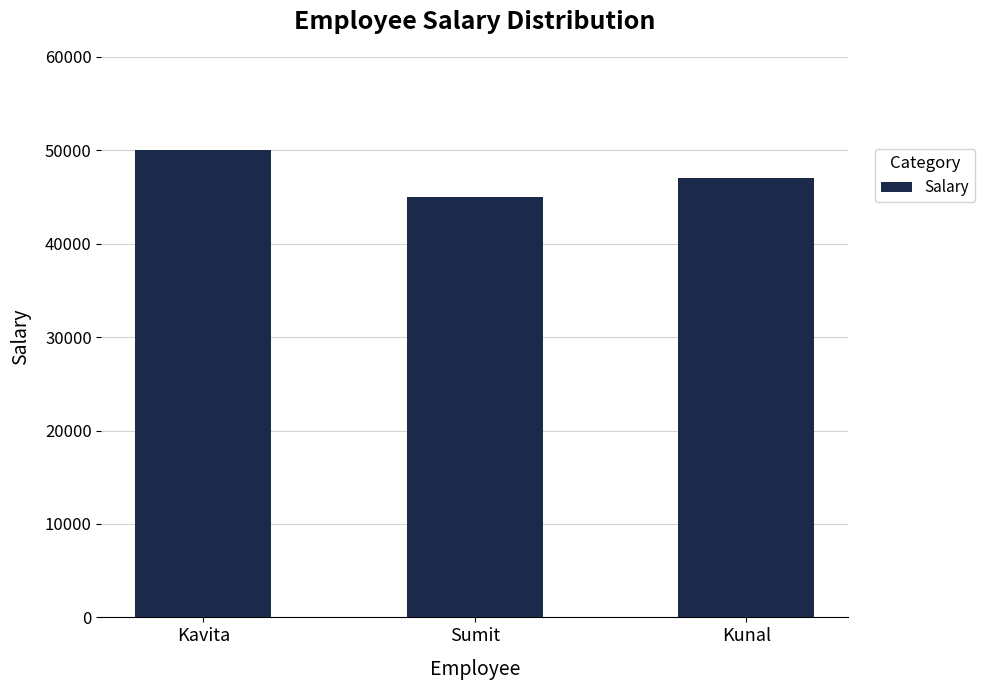

Are the bars horizontal?

No